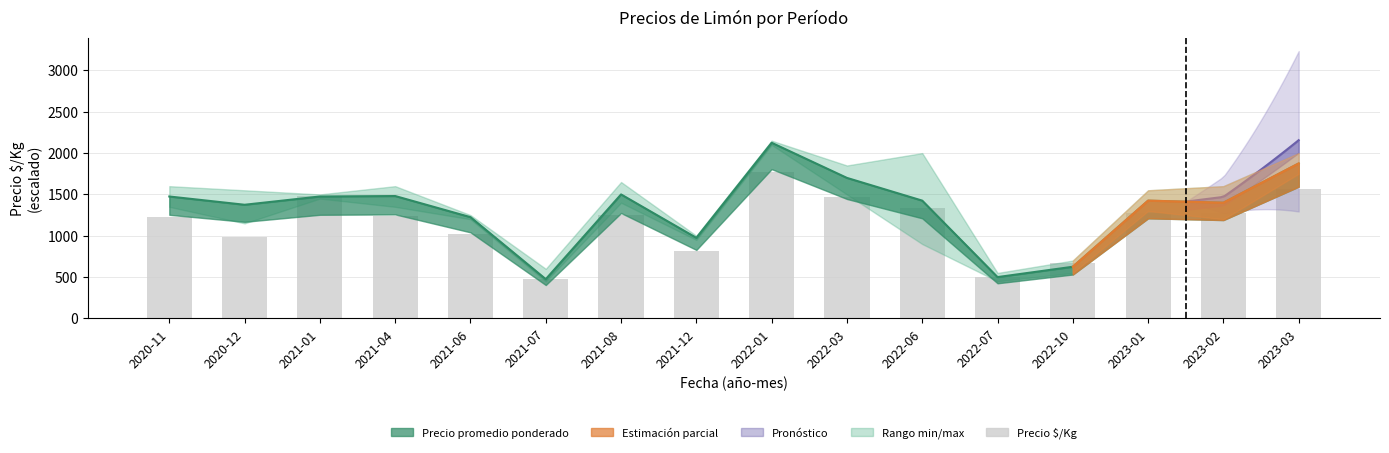

What position from the left is 2022-01?

9